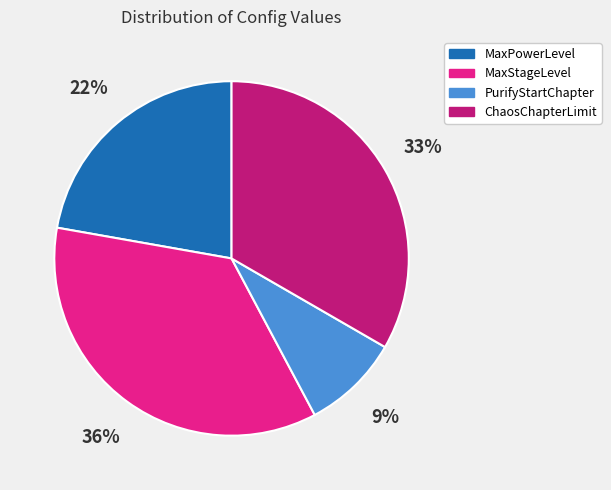

Is the sum of PurifyStartChapter and ChaosChapterLimit greater than half?

No